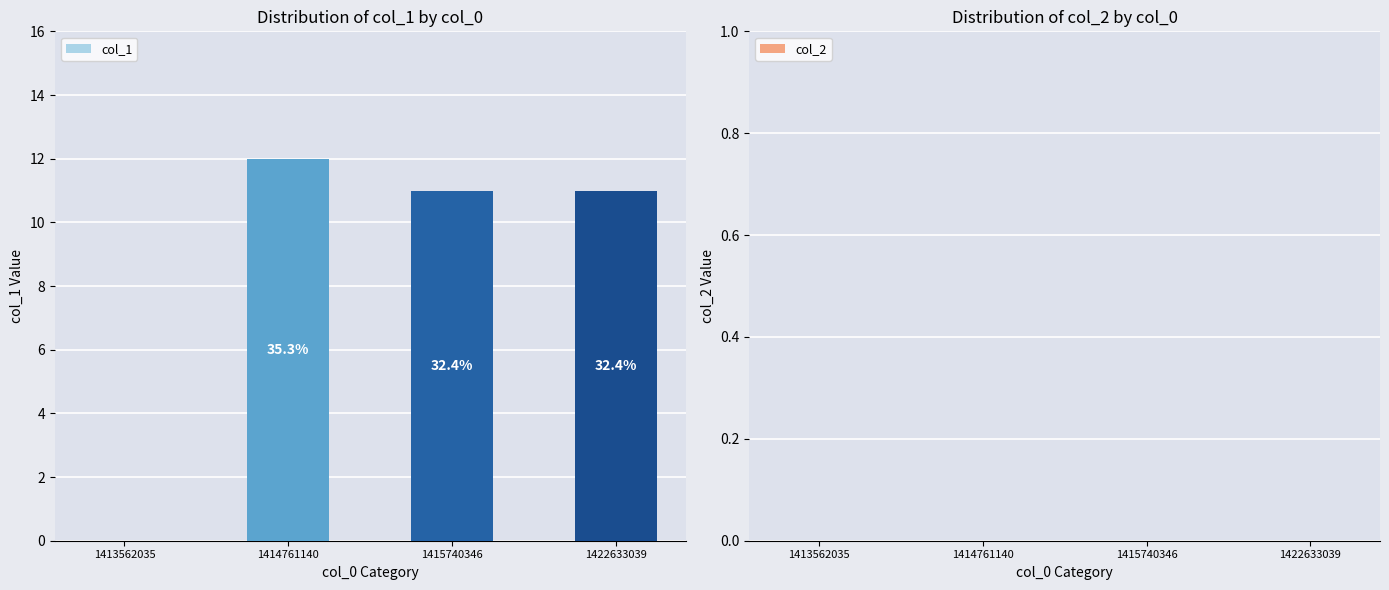

Are the bars horizontal?

No